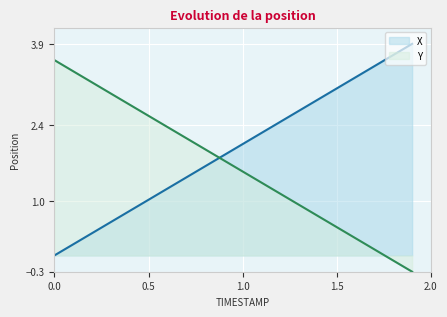

Reading left to right, list all the values displayed in this chart.

X: 0.0	0.2	0.4	0.6	0.8	1.0	1.2	1.4	1.6	1.8	2.1	2.3	2.5	2.7	2.9	3.1	3.3	3.5	3.7	3.9
Y: 3.6	3.4	3.2	3.0	2.8	2.6	2.4	2.2	2.0	1.8	1.5	1.3	1.1	0.9	0.7	0.5	0.3	0.1	-0.1	-0.3